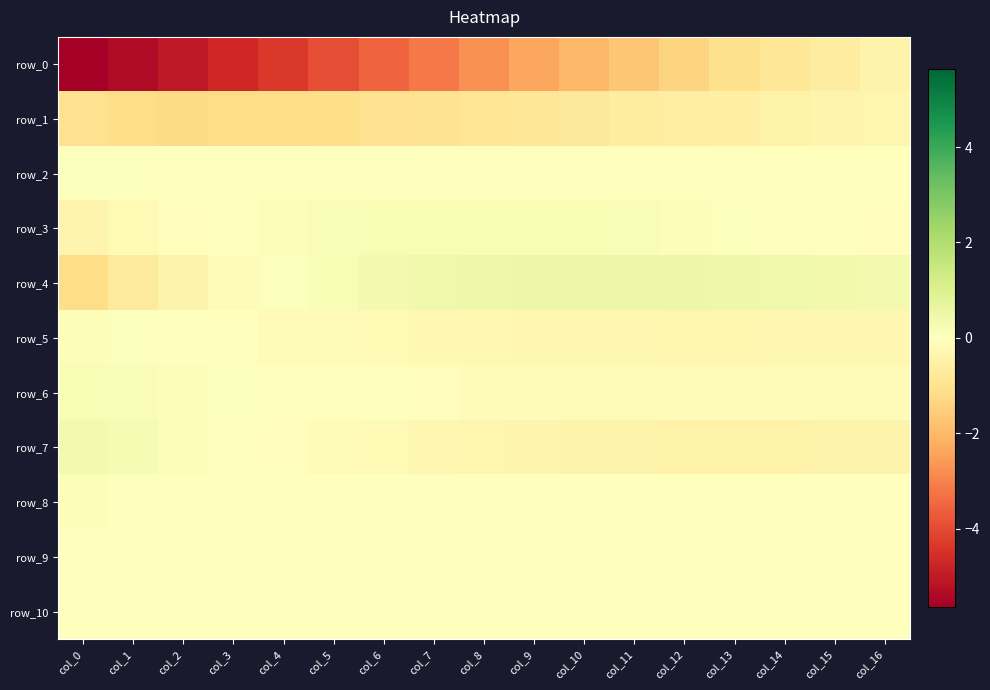

At how many categories does at least one series exceed -1?

17